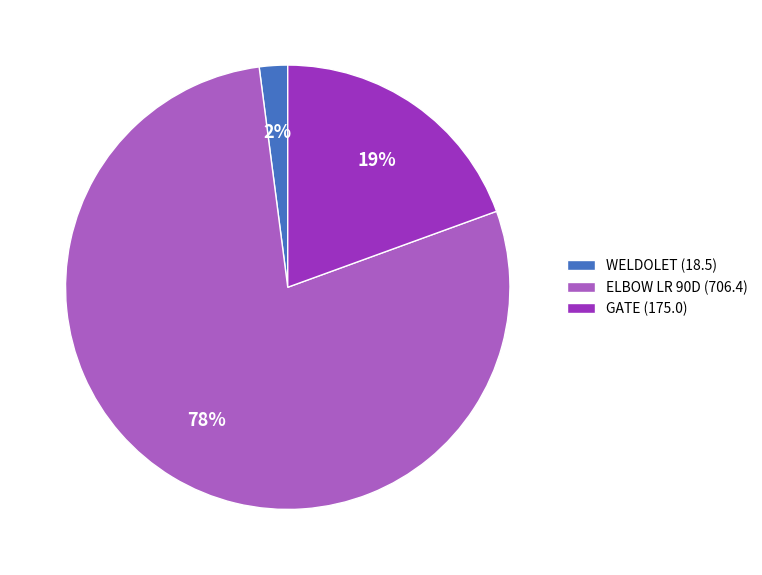

Which category has the biggest portion of the pie?

ELBOW LR 90D (706.4)